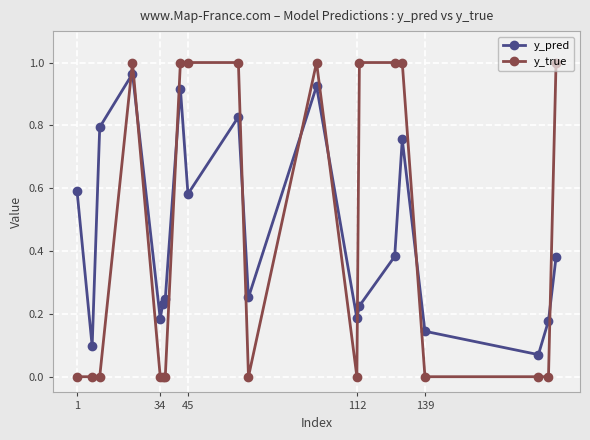

What is the average value of the y_true series?

0.5